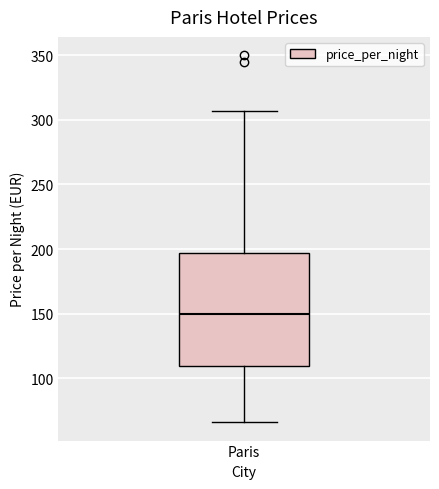

Transcribe this box plot: give where the median line is, the range the box spans, and where the two whiskers end, as read against the y-axis. The values are not printed on the chart, so give them approximately, as read against the axis.

median 150, box 110 to 195, whiskers 65 to 305